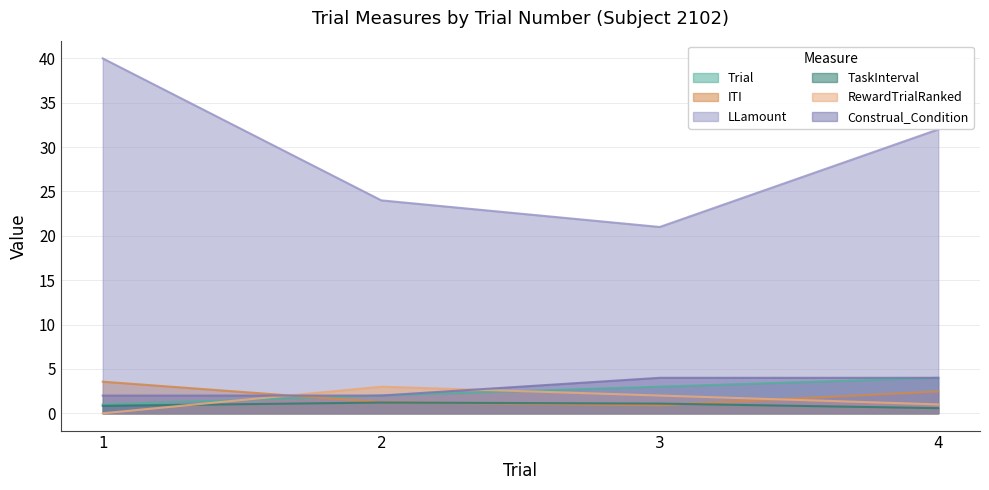

Count the number of categories in the chart.

4